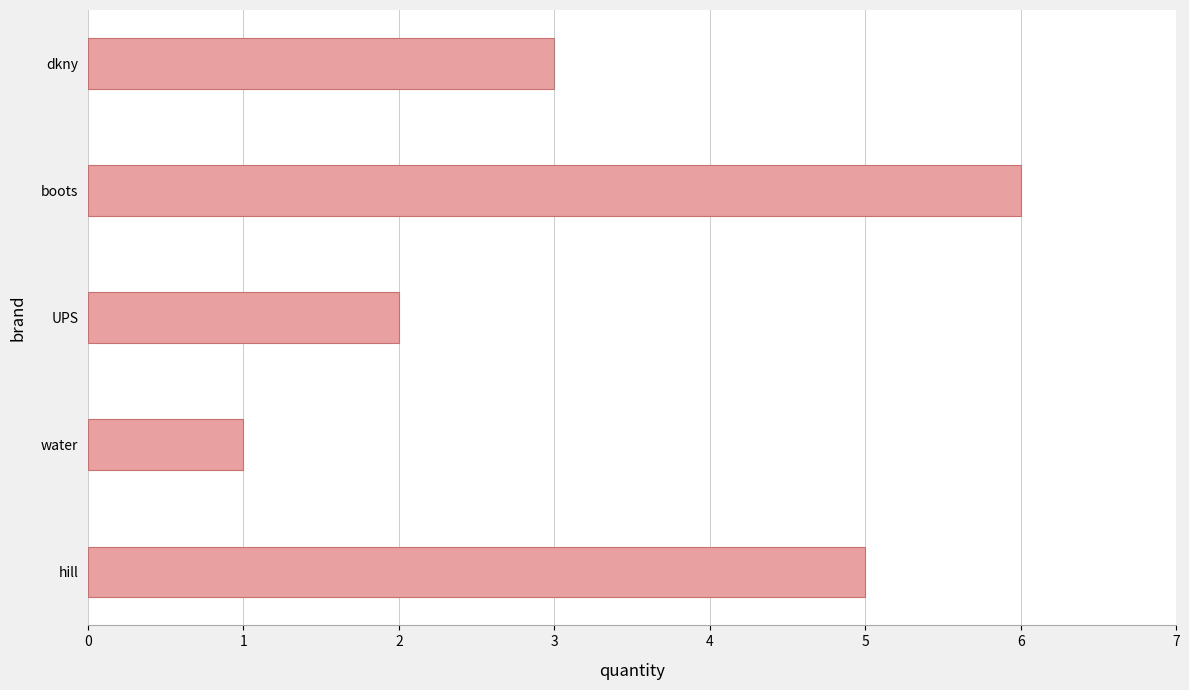

What is the change in value from water to hill?

+4